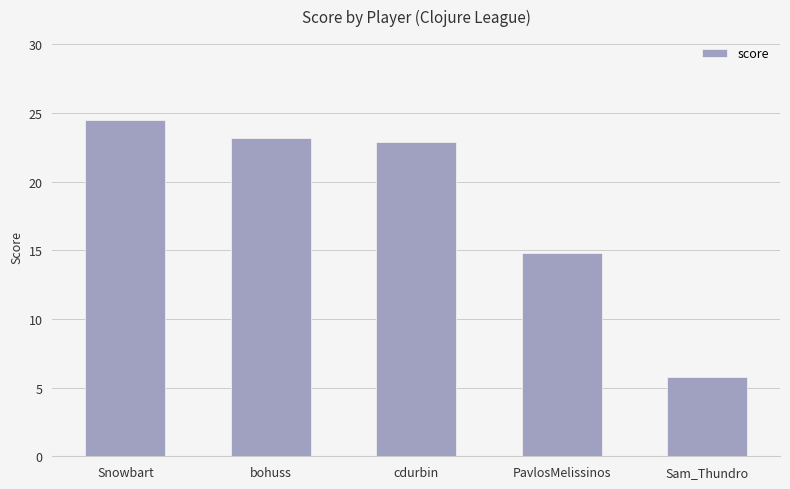

Is it true that the value at Snowbart is 5.9?

False